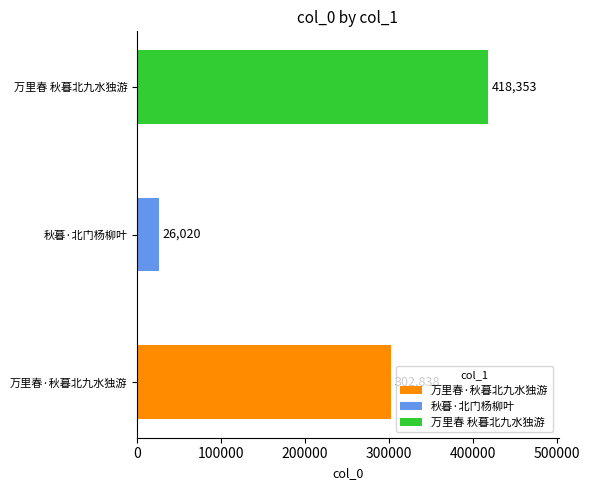

List the labels in order of value, smallest first.

秋暮·北门杨柳叶, 万里春·秋暮北九水独游, 万里春 秋暮北九水独游